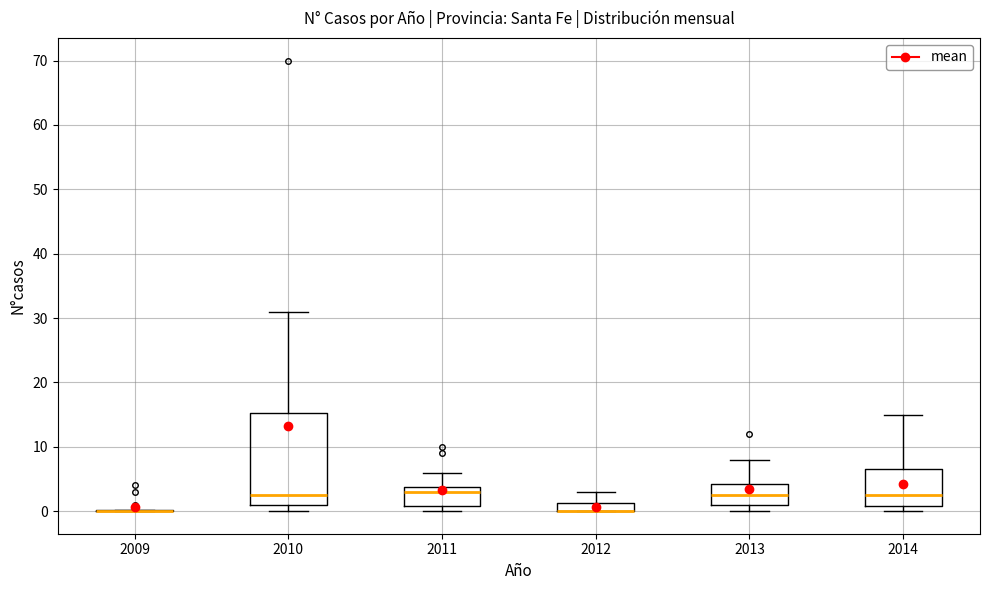

Comparing the boxes themselves (not the whiskers), which one is the tallest?

2010